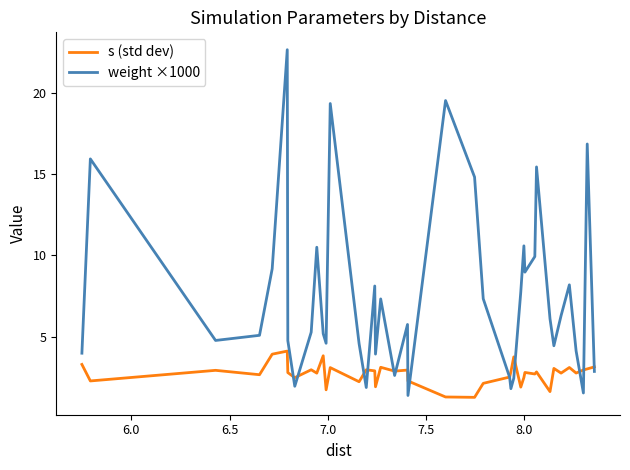

What is the lowest value of the weight ×1000 series?

1.4